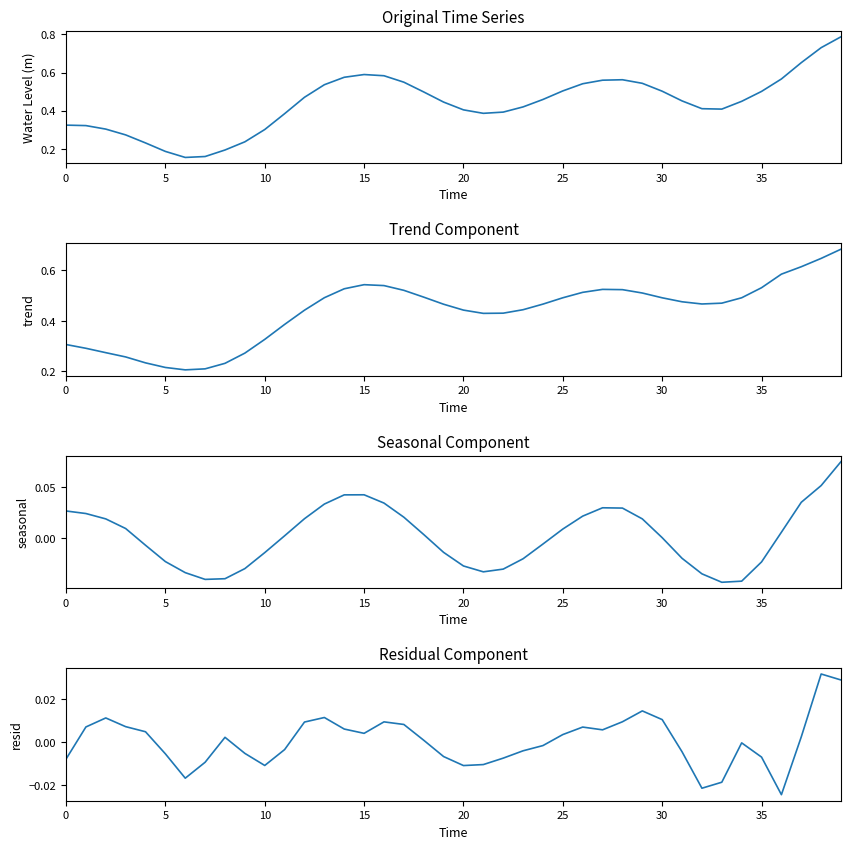

Which category has the highest value across all series?

39